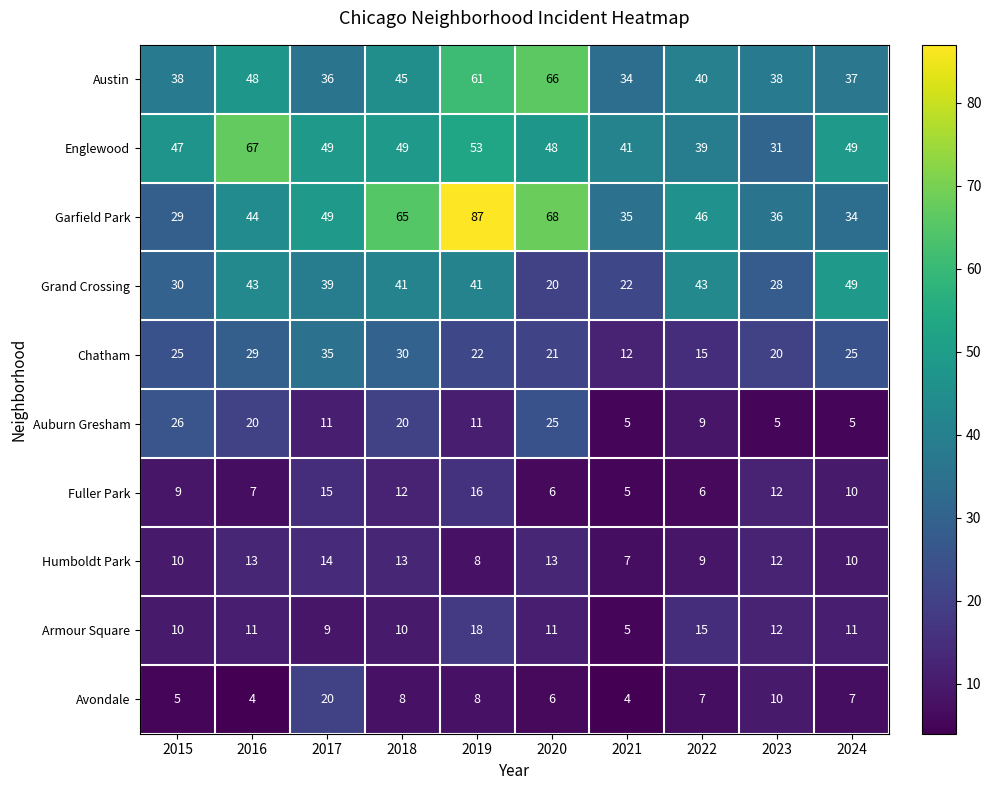

Which series changed the most between 2016 and 2024?

Englewood